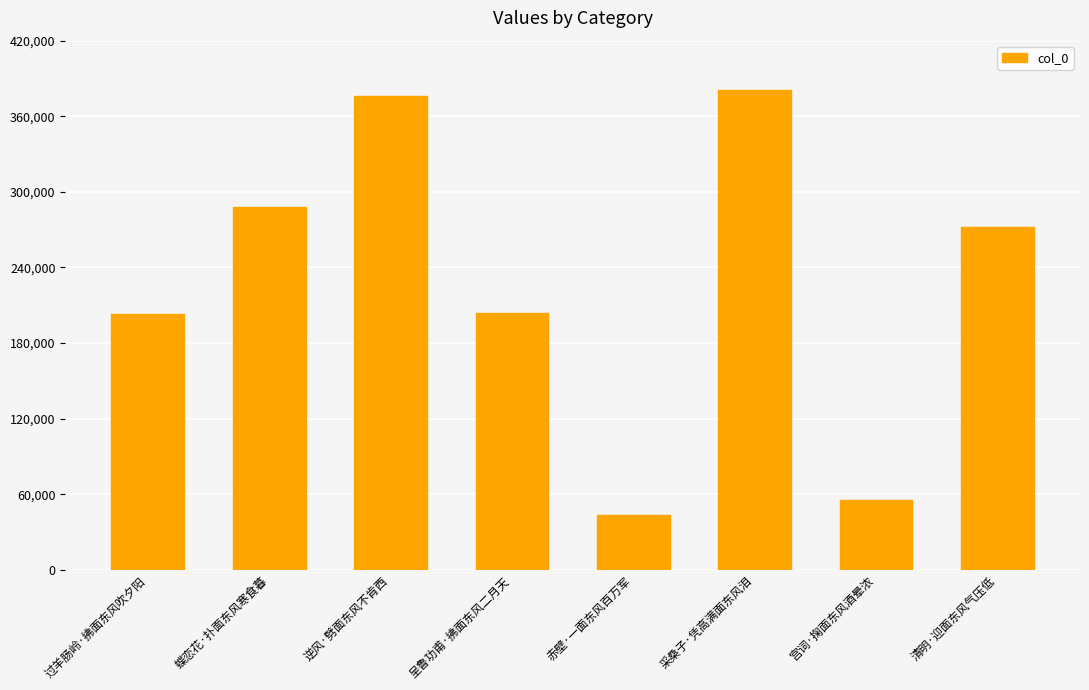

What is the difference between the second highest and minimum values?

332524